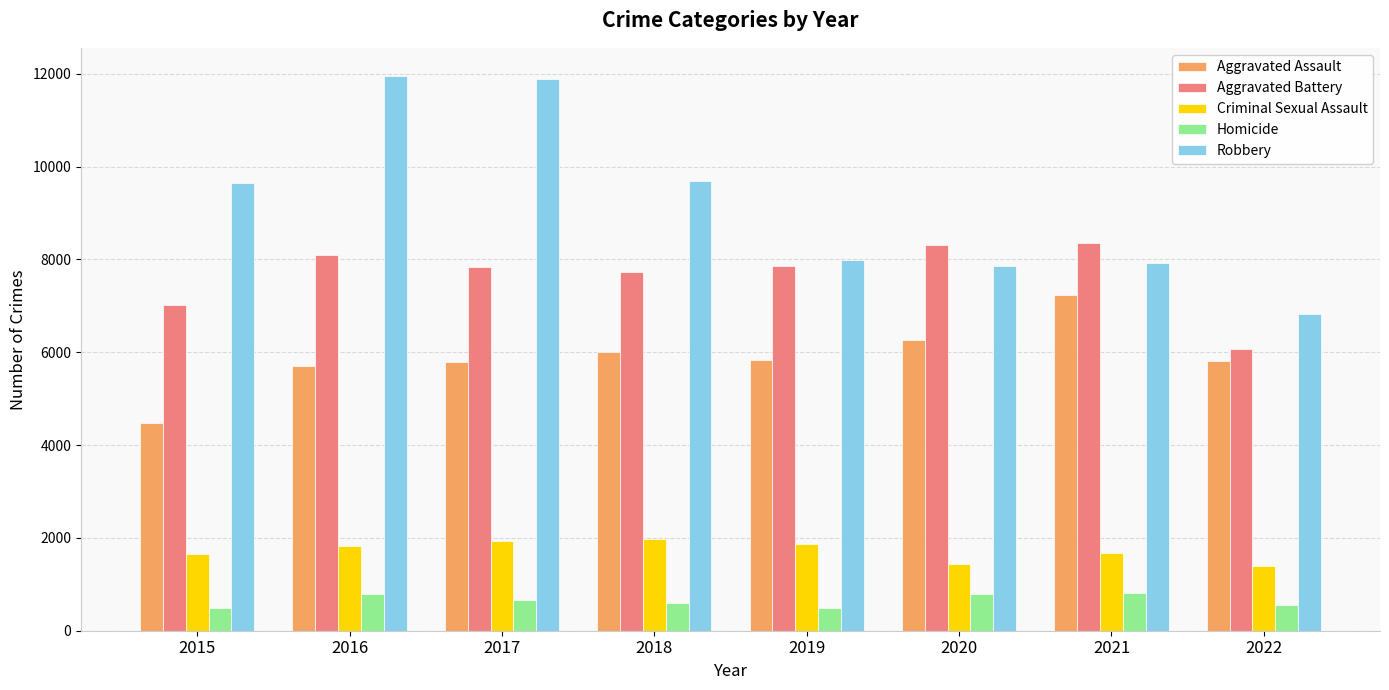

List the series in order of their peak value, highest first.

Robbery, Aggravated Battery, Aggravated Assault, Criminal Sexual Assault, Homicide